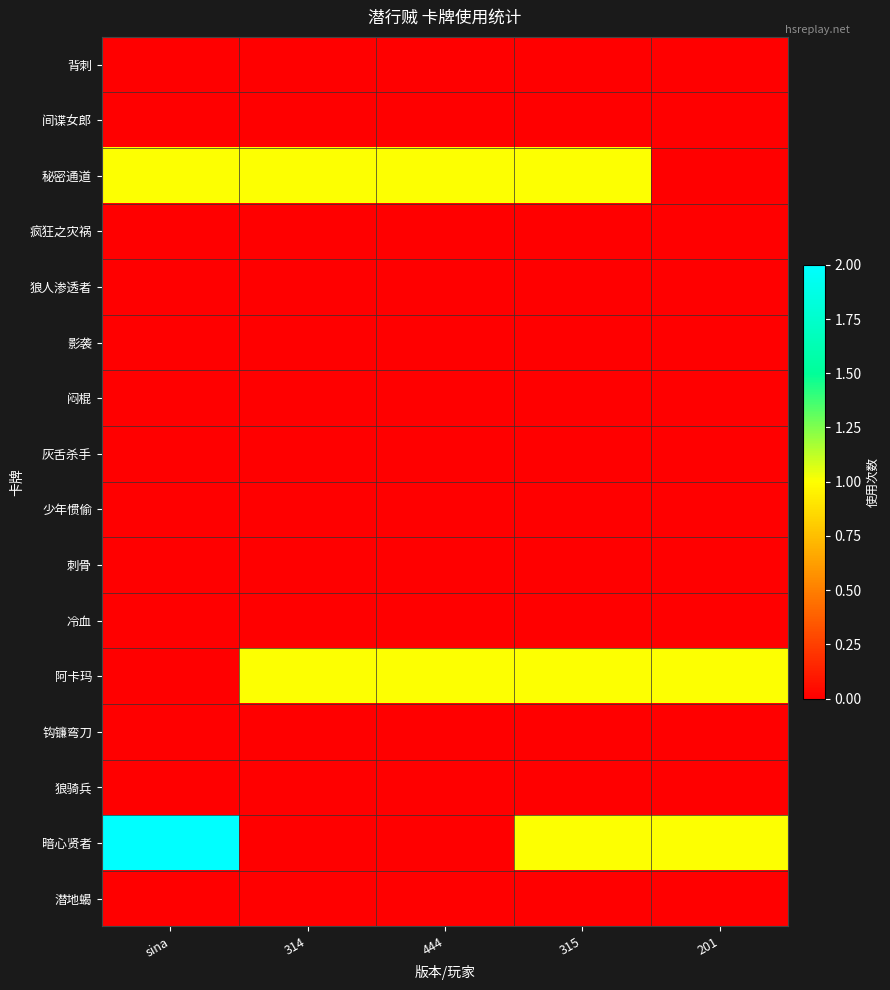

Which series has the largest total across all categories?

秘密通道